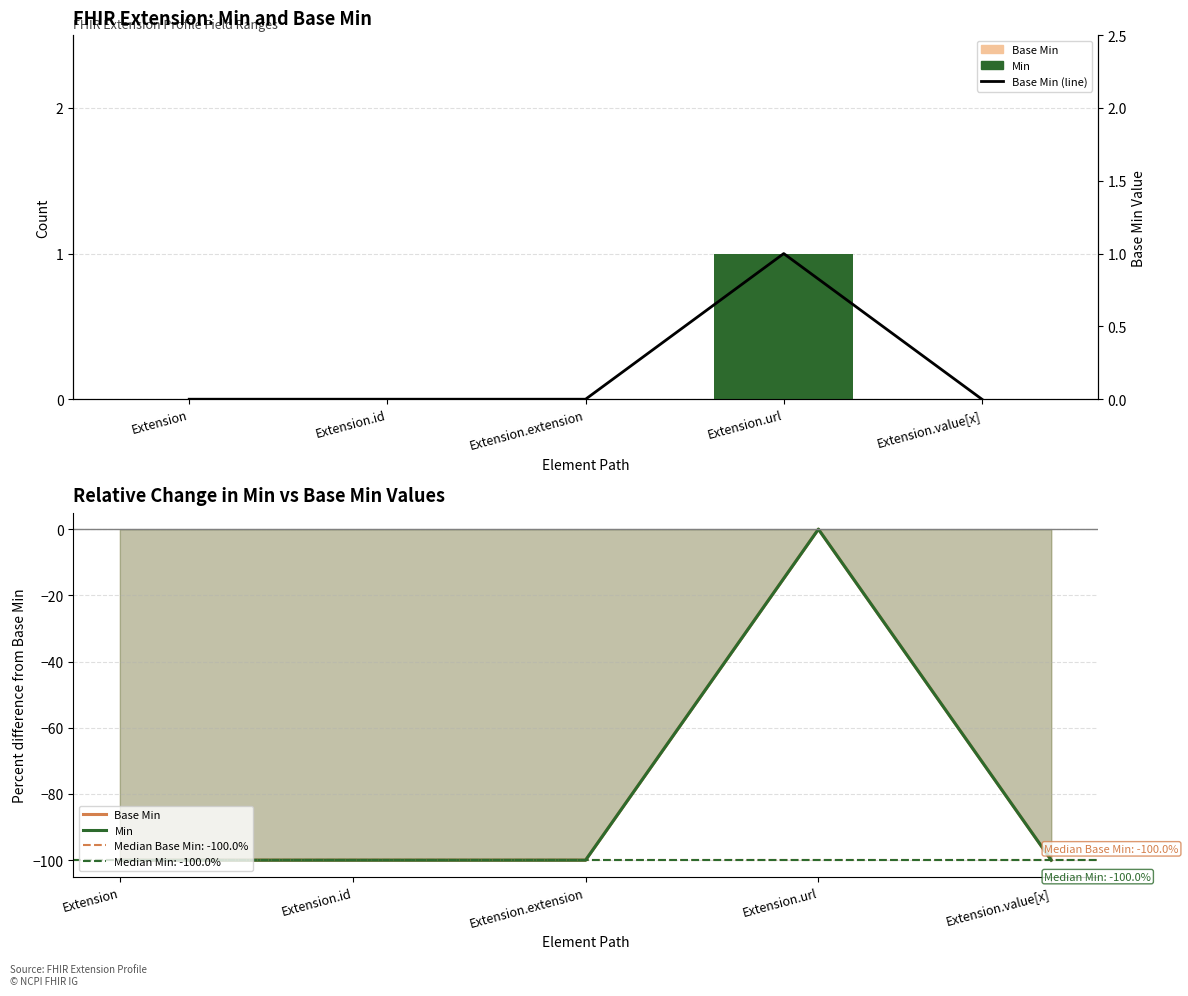

What is the label of the 3rd bar from the right?

Extension.extension